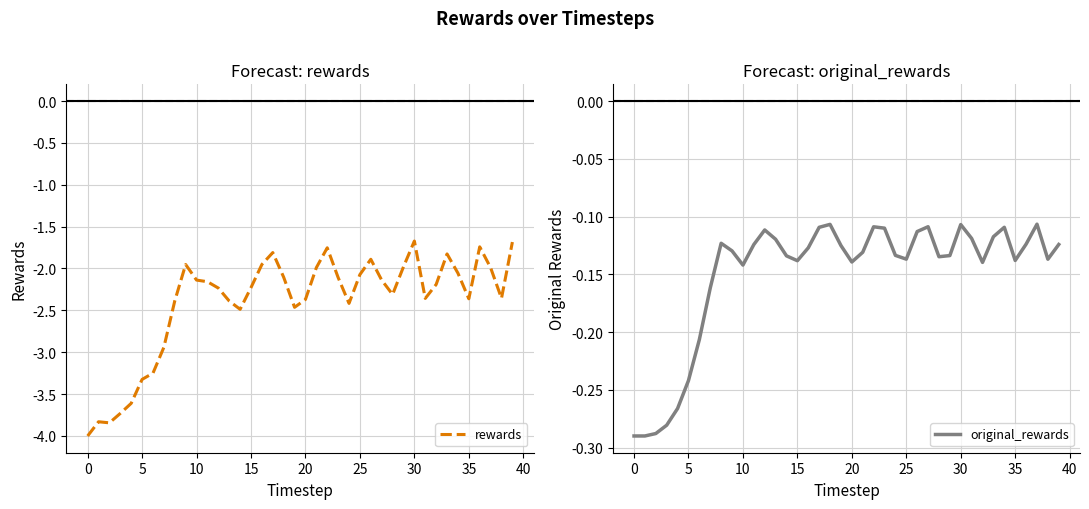

The value of rewards at 15 is -2.2. True or false?

True